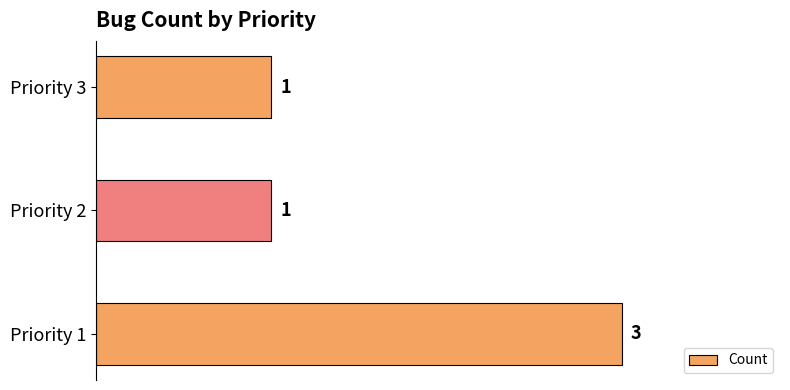

Count the number of values greater than 1.

1